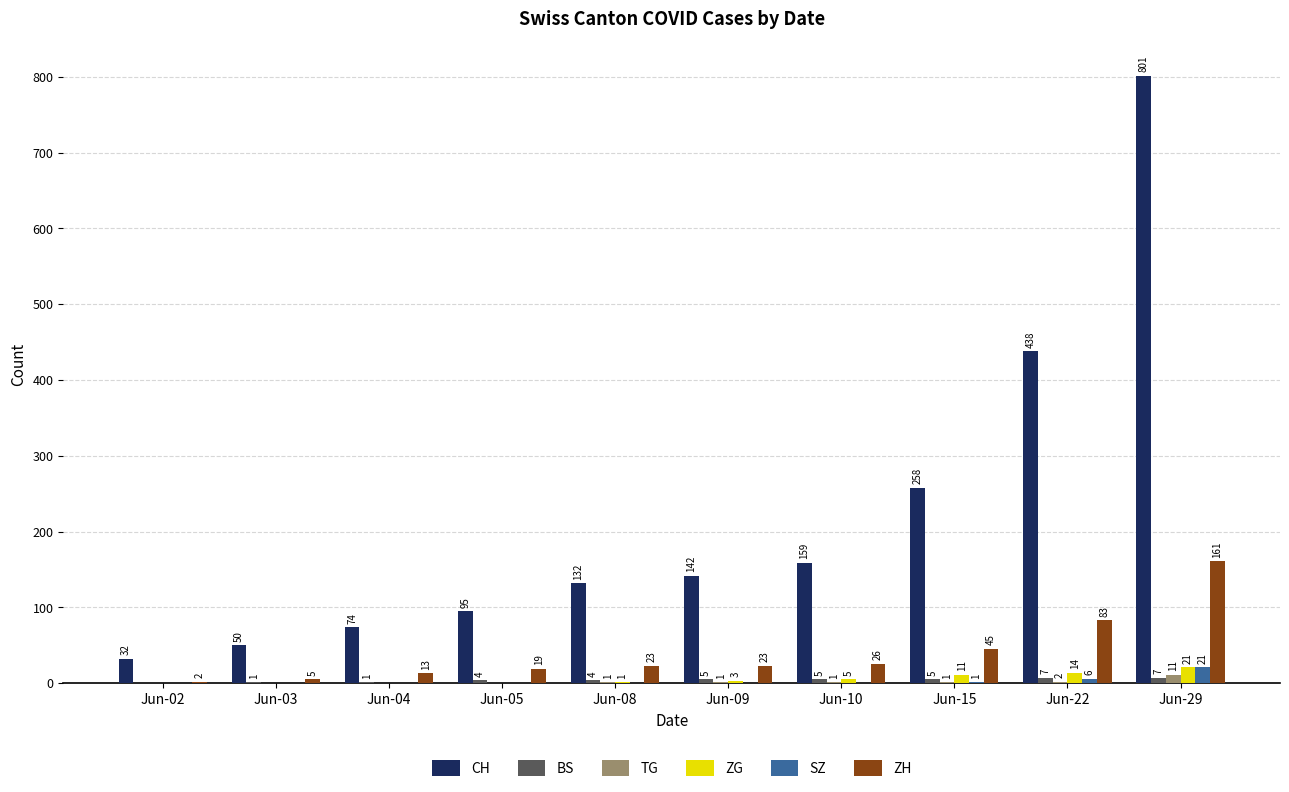

What is the total value across all series at Jun-08?

161